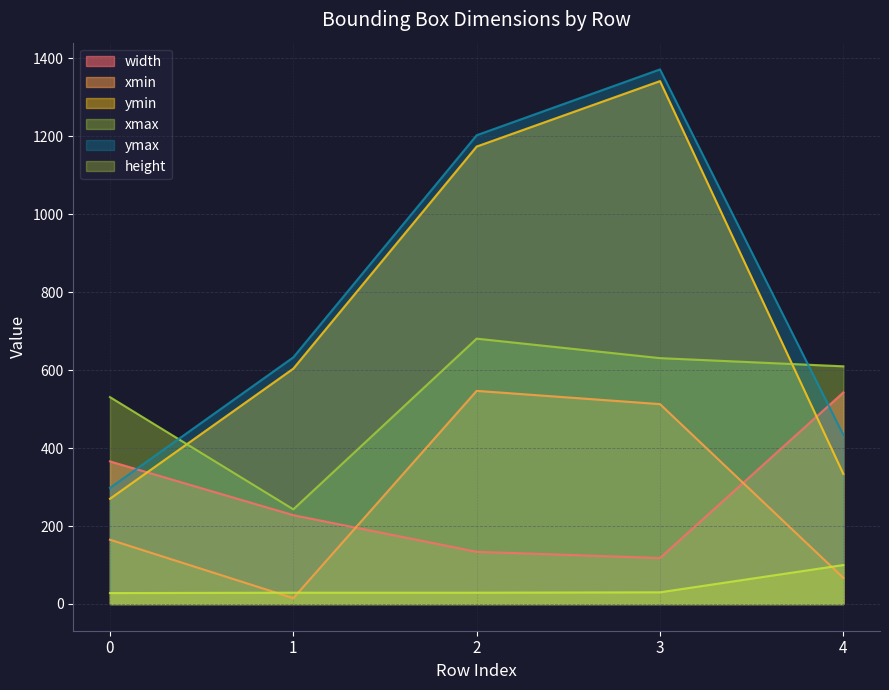

How many intersections are there between xmax and ymax?

2